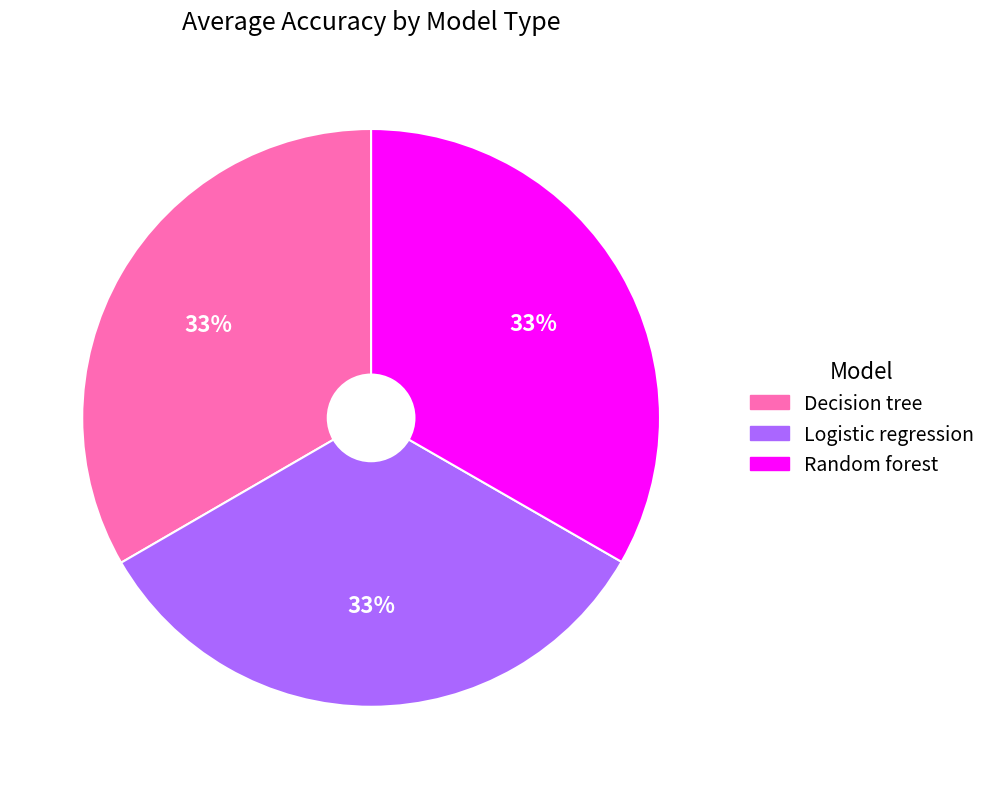

Combined, do Random forest and Logistic regression account for over 50%?

Yes